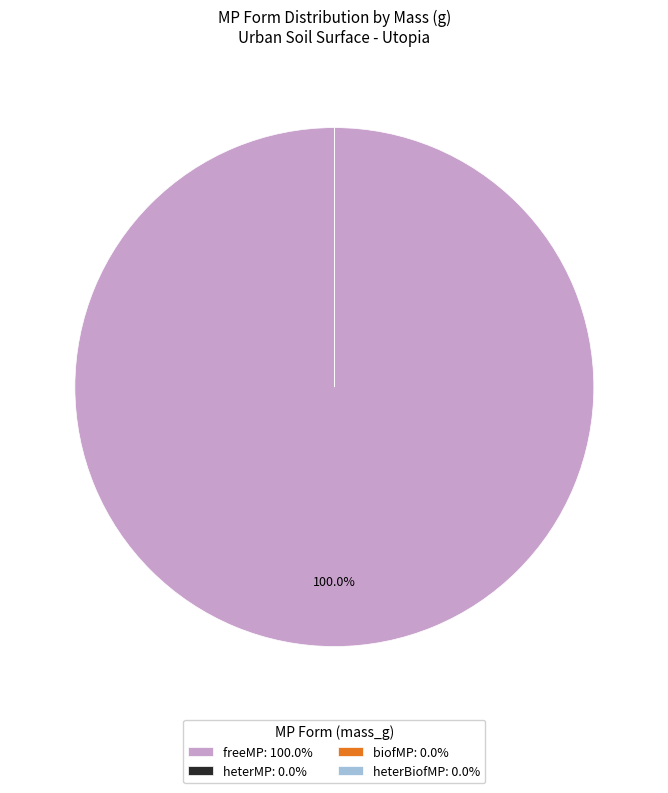

Count the number of slices in the pie.

4